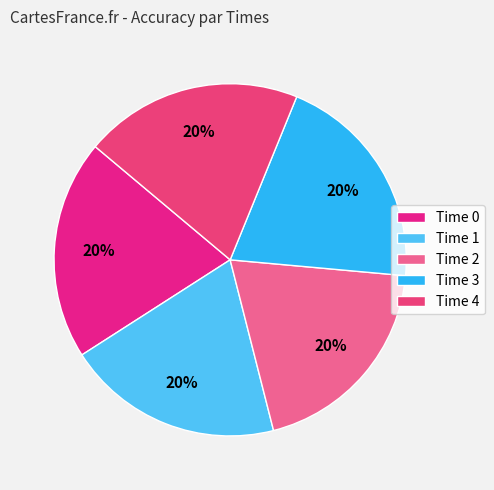

How many slices are in this pie chart?

5